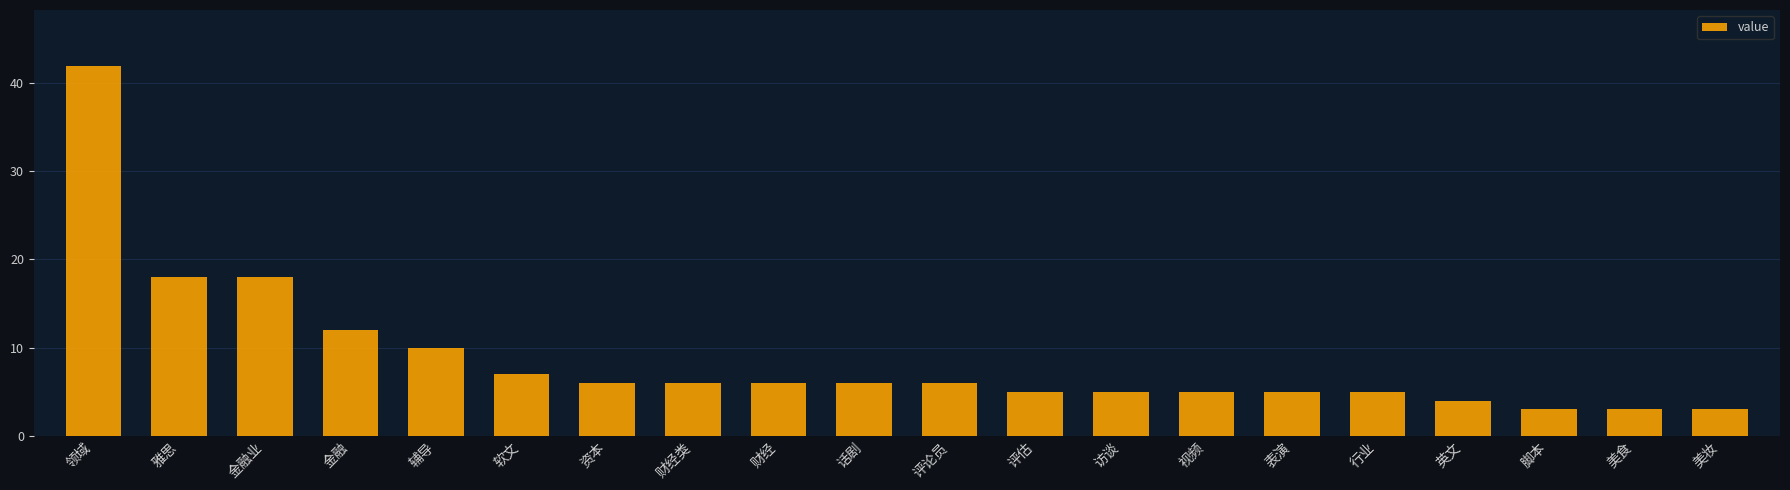

Are the bars grouped side by side (vs. stacked)?

No